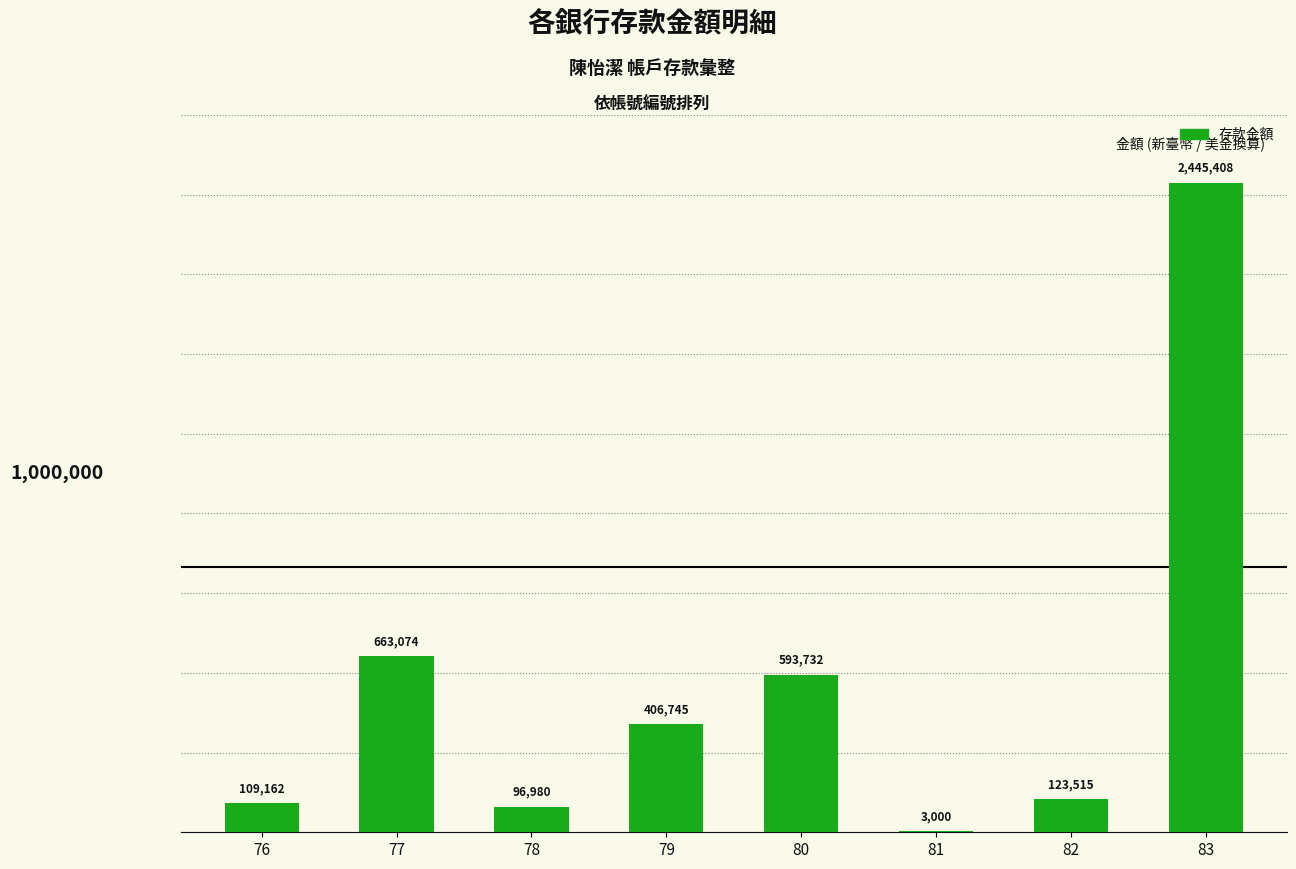

Are the bars horizontal?

No